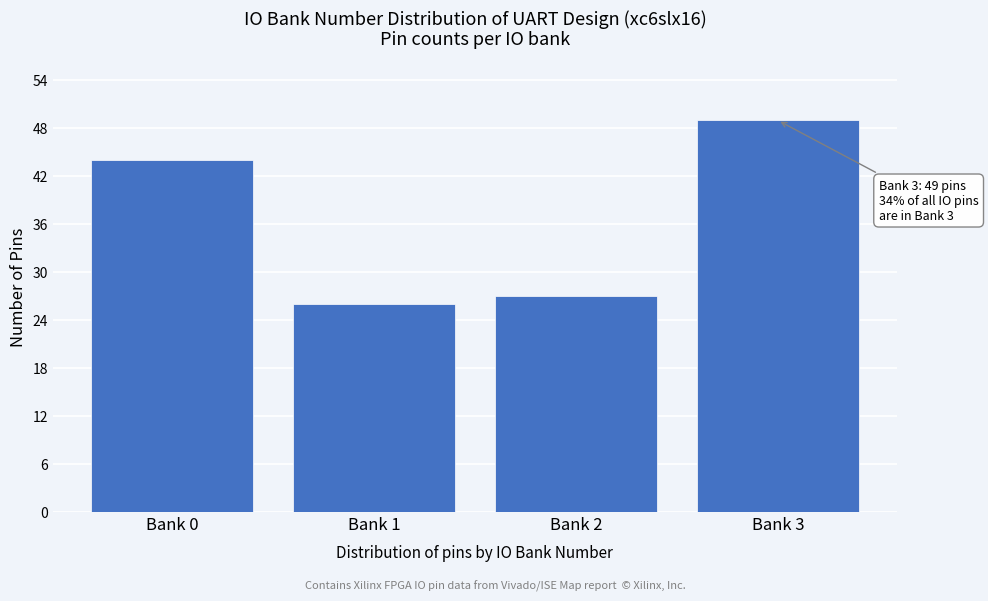

Reading left to right, extract all data points from this chart.

Bank 0=44	Bank 1=26	Bank 2=27	Bank 3=49